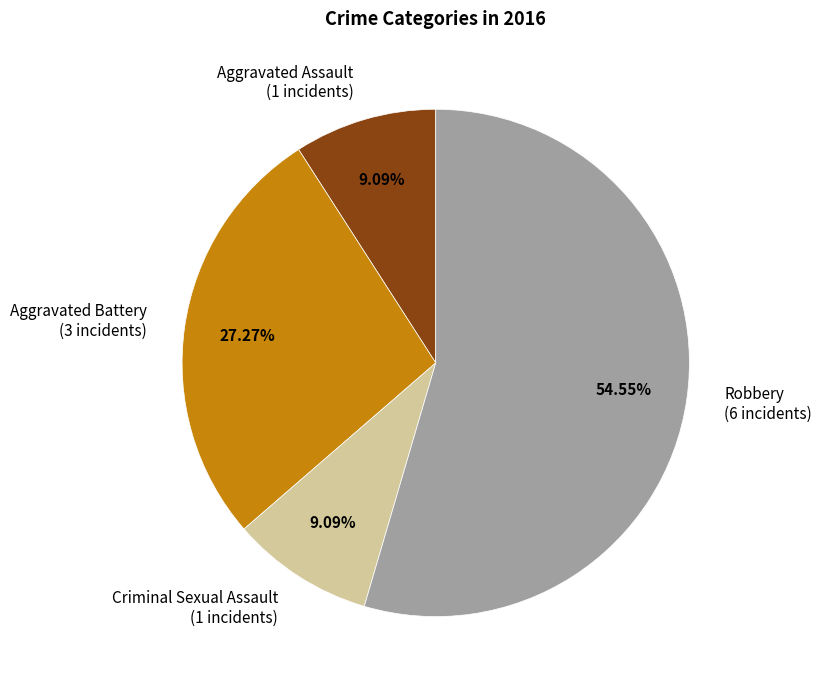

Approximately how many times larger is the value at Aggravated Assault compared to Aggravated Battery?

0.3